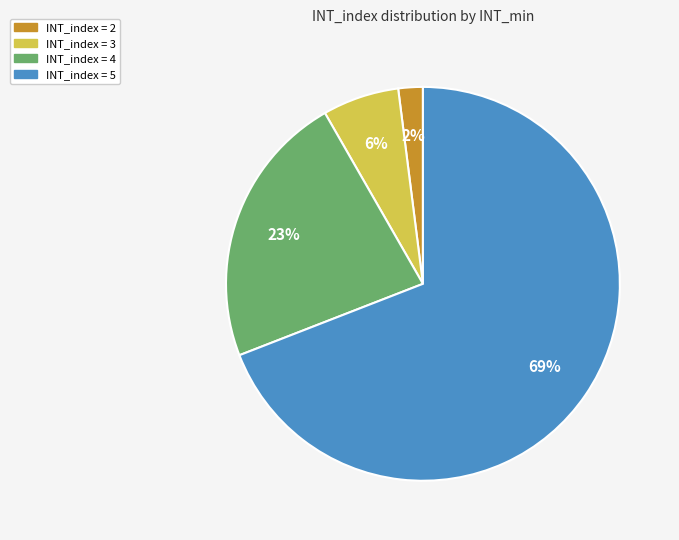

Is there a majority slice in this chart?

Yes